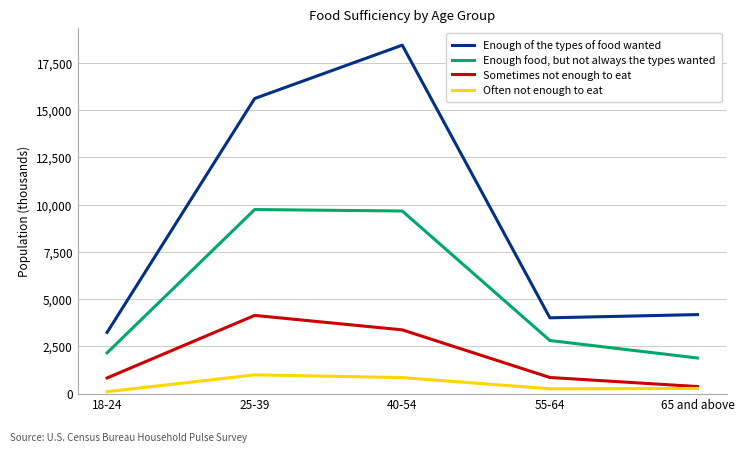

In Enough of the types of food wanted, how many points are lower than both neighbors (excluding endpoints)?

1